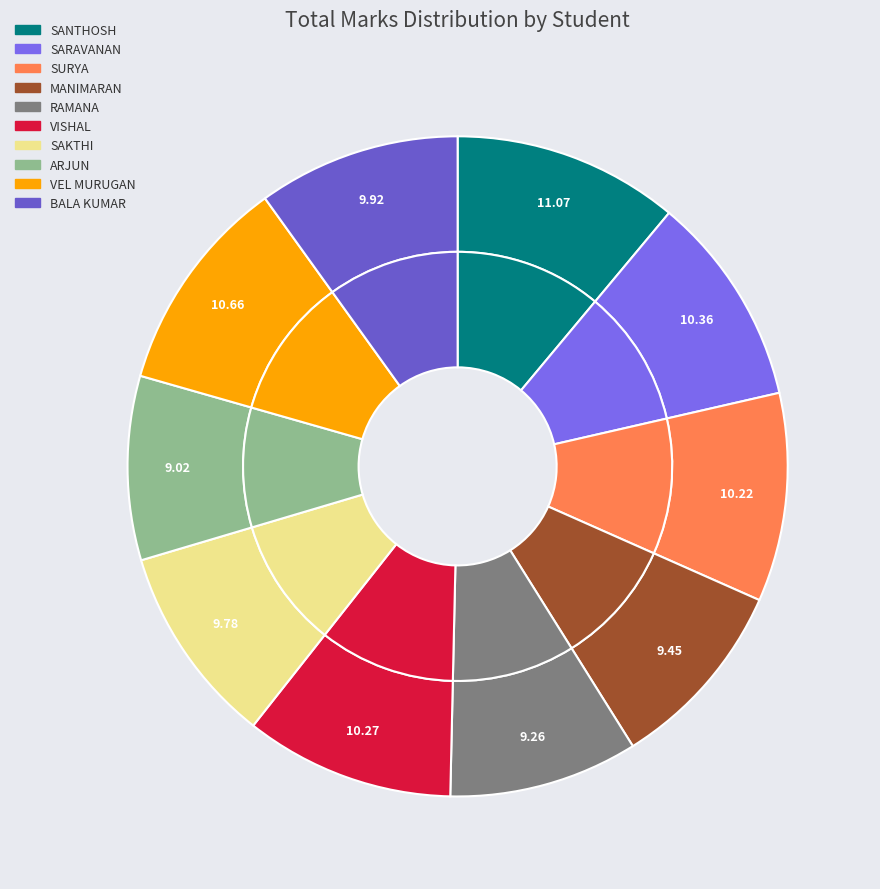

How many segments does this pie chart have?

10